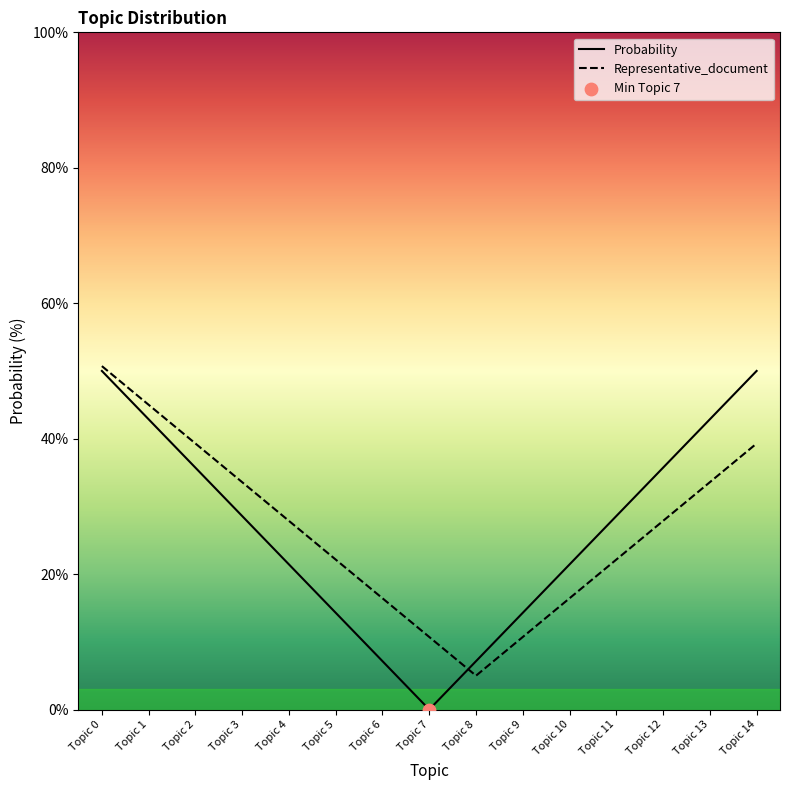

Which series contains the lowest Y value?

Probability